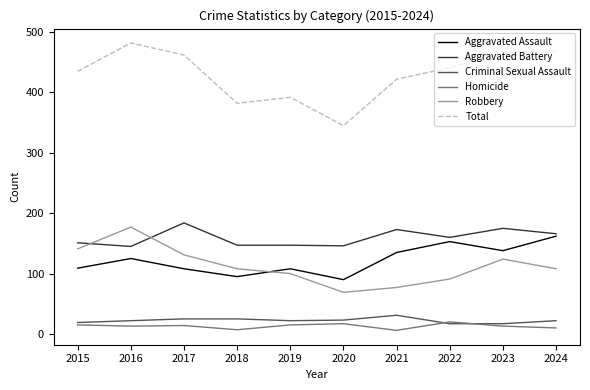

What is the highest value of the Total series?

482